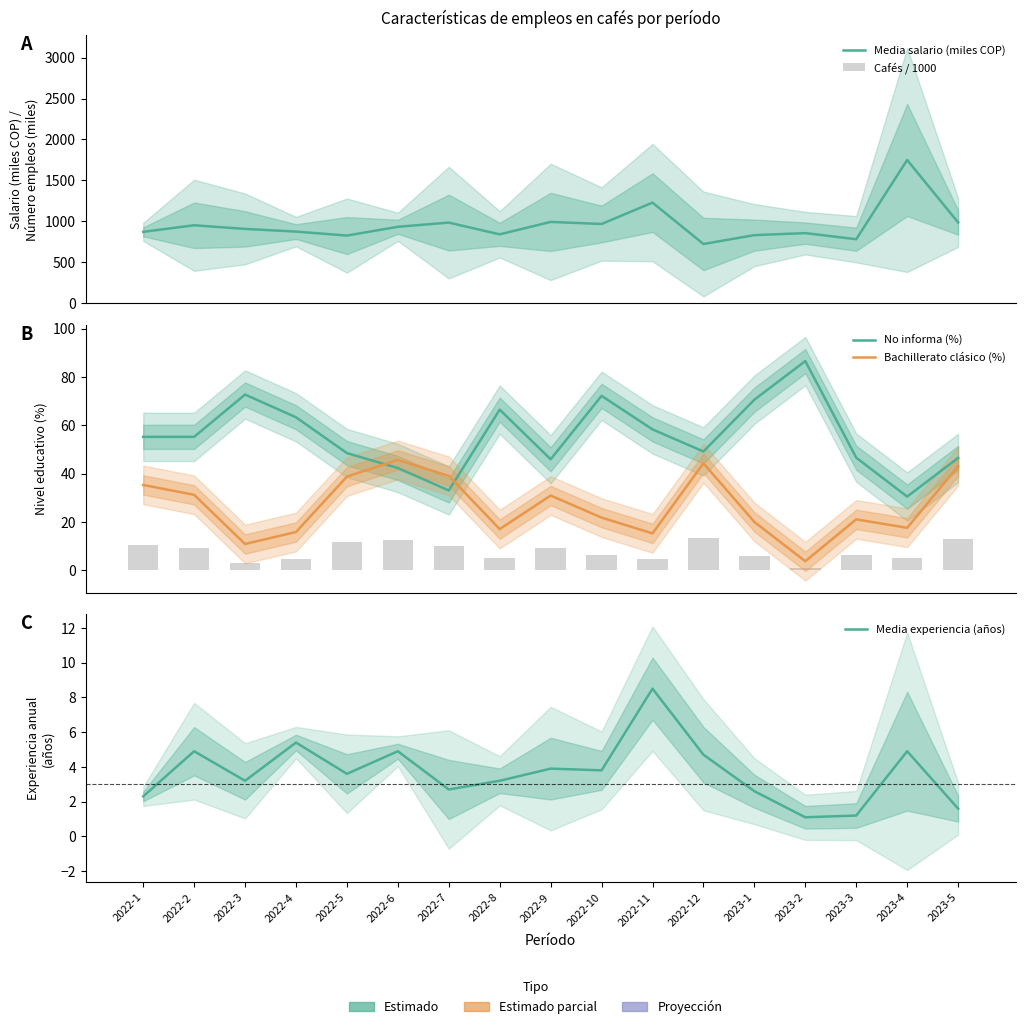

Reading right to left, extract all data points from this chart.

Media salario (miles COP): 2023-5=987.4	2023-4=1749.4	2023-3=782.2	2023-2=856.7	2023-1=832.2	2022-12=723.9	2022-11=1229.2	2022-10=968.2	2022-9=993.5	2022-8=841.7	2022-7=985.3	2022-6=934.0	2022-5=826.8	2022-4=875.3	2022-3=908.3	2022-2=952.6	2022-1=872.1
Cafés / 1000: 2023-5=1.8	2023-4=2.5	2023-3=2.9	2023-2=1.7	2023-1=3.9	2022-12=2.3	2022-11=1.8	2022-10=2.1	2022-9=2.6	2022-8=2.6	2022-7=2.1	2022-6=2.6	2022-5=2.4	2022-4=2.7	2022-3=3.2	2022-2=3.5	2022-1=1.8
No informa (%): 2023-5=46.5	2023-4=30.6	2023-3=46.6	2023-2=86.6	2023-1=70.6	2022-12=49.2	2022-11=58.4	2022-10=72.2	2022-9=46.0	2022-8=66.5	2022-7=33.1	2022-6=42.4	2022-5=48.5	2022-4=63.4	2022-3=72.8	2022-2=55.3	2022-1=55.3
Bachillerato clásico (%): 2023-5=43.1	2023-4=17.6	2023-3=21.1	2023-2=3.8	2023-1=20.1	2022-12=44.3	2022-11=15.3	2022-10=21.9	2022-9=31.0	2022-8=17.1	2022-7=39.1	2022-6=45.7	2022-5=38.8	2022-4=15.9	2022-3=11.0	2022-2=31.3	2022-1=35.4
Media experiencia (años): 2023-5=1.6	2023-4=4.9	2023-3=1.2	2023-2=1.1	2023-1=2.6	2022-12=4.7	2022-11=8.5	2022-10=3.8	2022-9=3.9	2022-8=3.2	2022-7=2.7	2022-6=4.9	2022-5=3.6	2022-4=5.4	2022-3=3.2	2022-2=4.9	2022-1=2.3